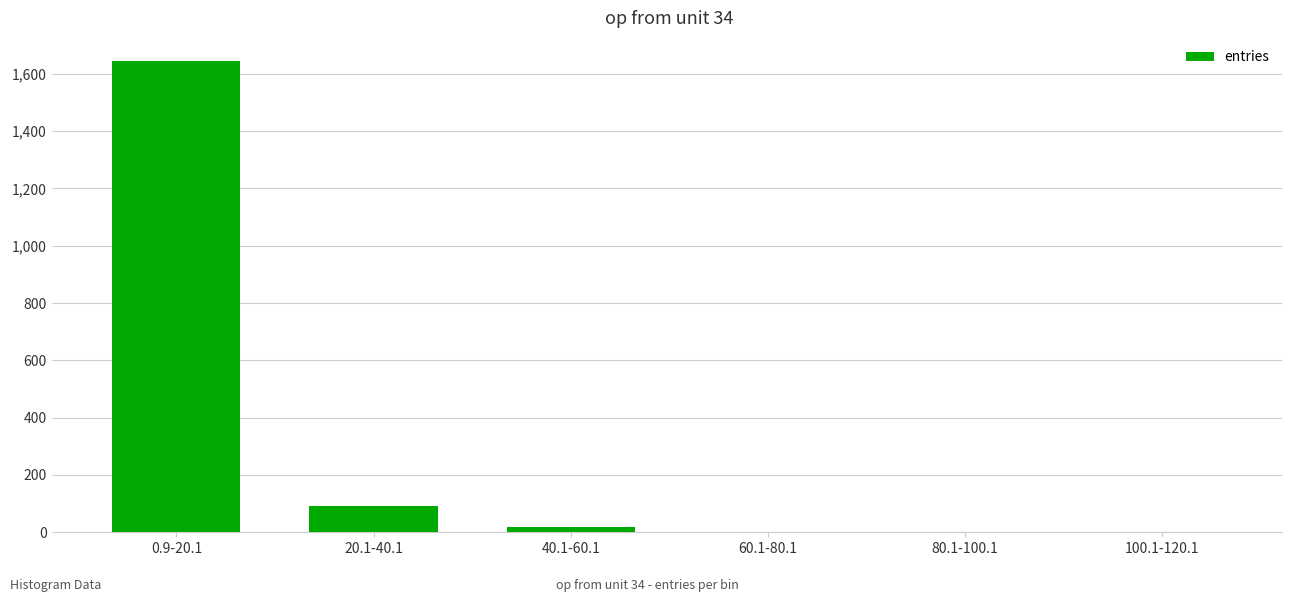

Approximately how many times larger is the value at 40.1-60.1 compared to 80.1-100.1?

9.0